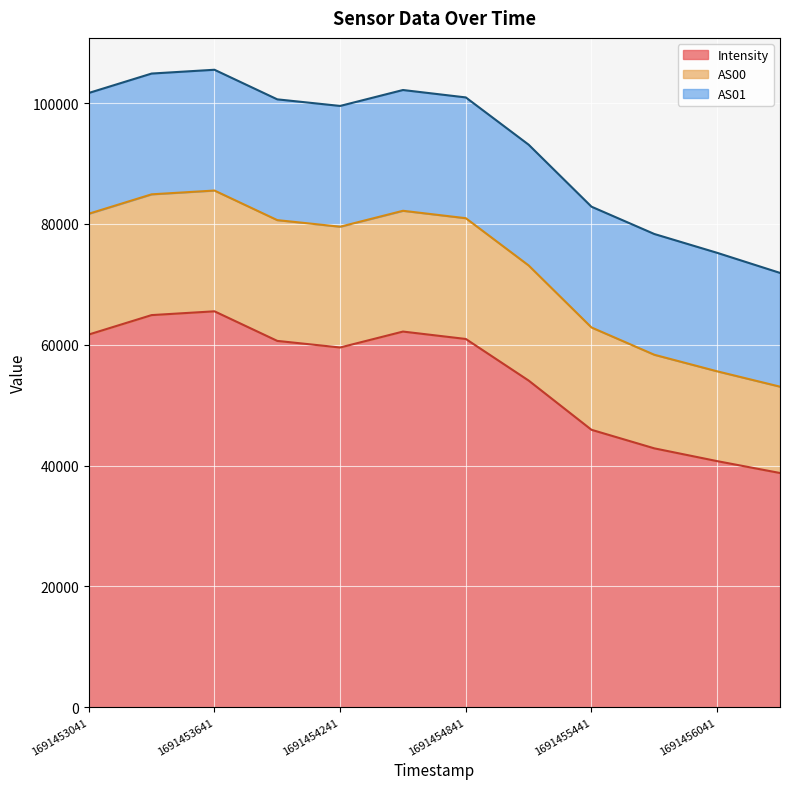

Is it true that Intensity equals 61691.3 at 1691453041?

True